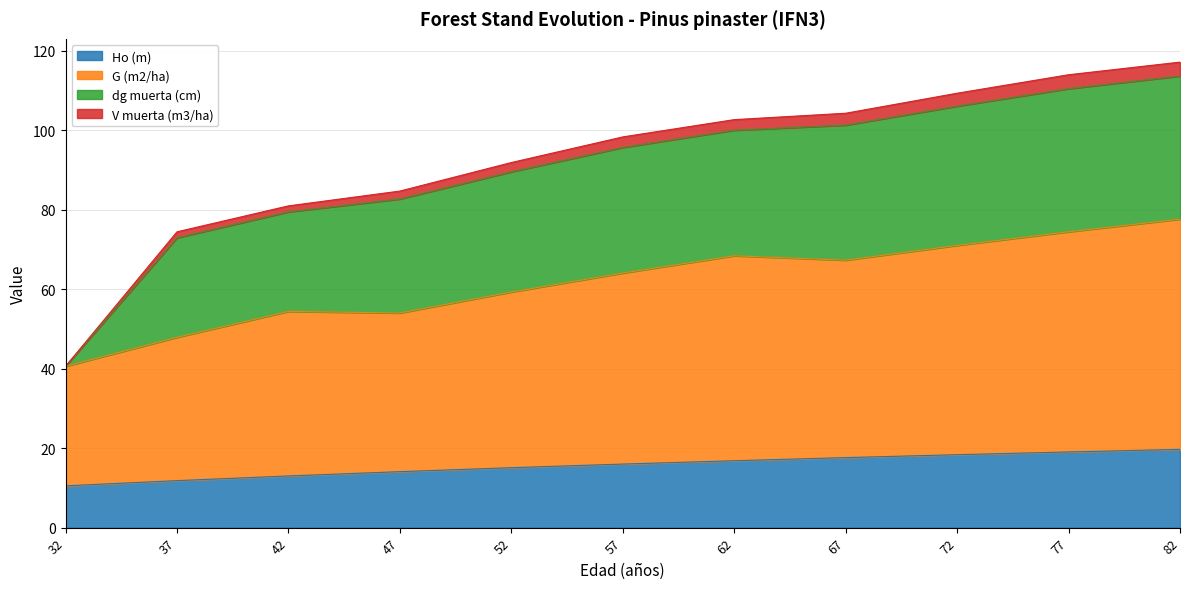

The value of Ho (m) at 32 is 10.5. True or false?

True